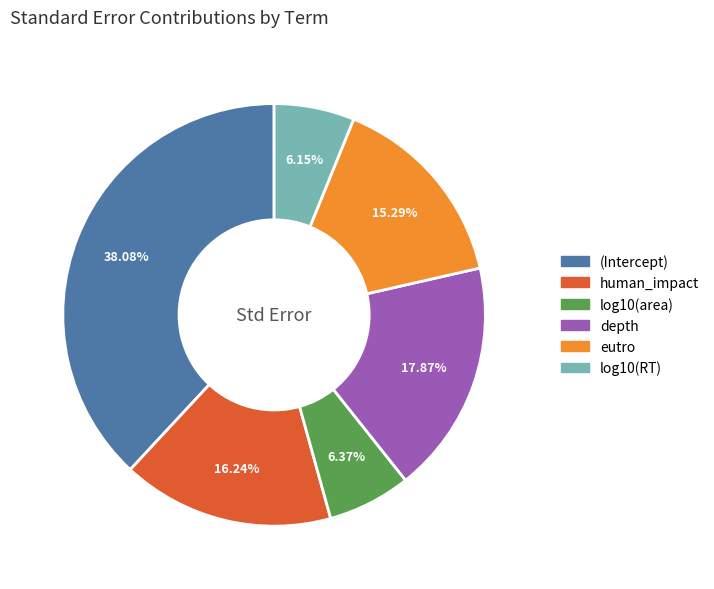

How many segments does this pie chart have?

6